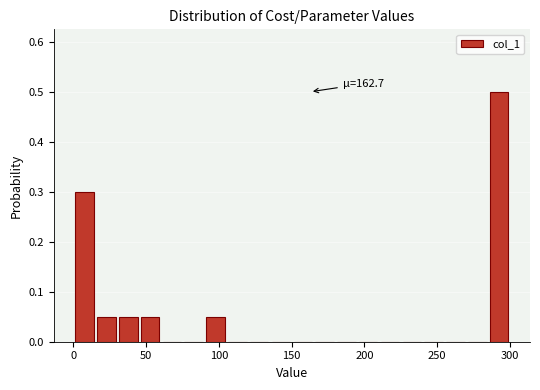

Read against the x-axis, roughly where is the centre of the tallest bar?

295